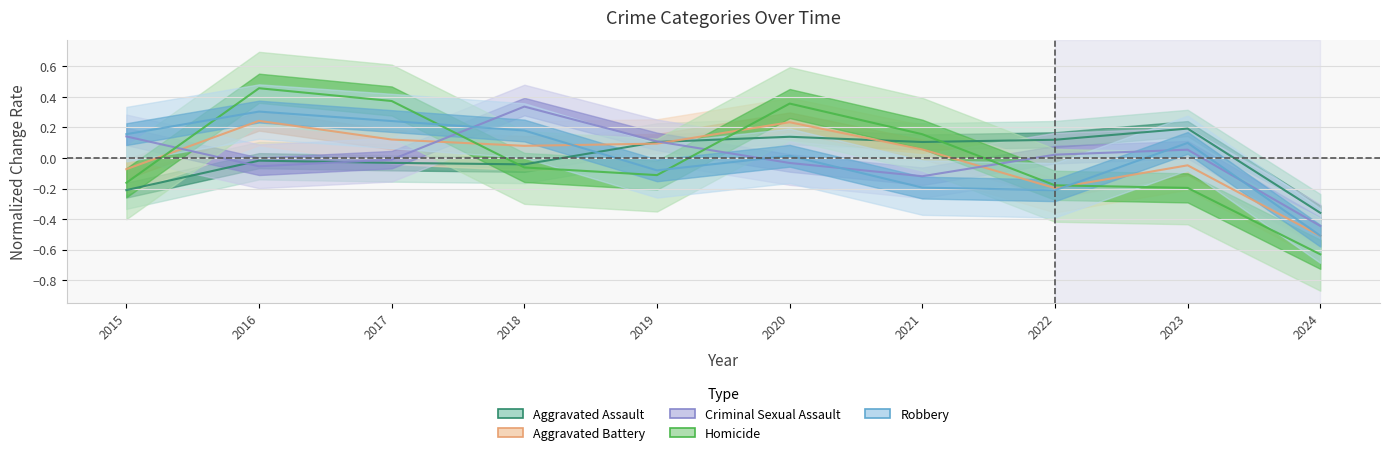

Reading right to left, list all the values displayed in this chart.

Aggravated Assault: -0.4	0.2	0.1	0.1	0.1	0.1	-0.0	-0.0	-0.0	-0.2
Aggravated Battery: -0.5	-0.0	-0.2	0.1	0.2	0.1	0.1	0.1	0.2	-0.1
Criminal Sexual Assault: -0.4	0.1	0.0	-0.1	-0.0	0.1	0.3	-0.0	-0.1	0.1
Homicide: -0.6	-0.2	-0.2	0.2	0.4	-0.1	-0.1	0.4	0.5	-0.2
Robbery: -0.5	0.1	-0.2	-0.2	0.0	-0.1	0.2	0.2	0.3	0.2